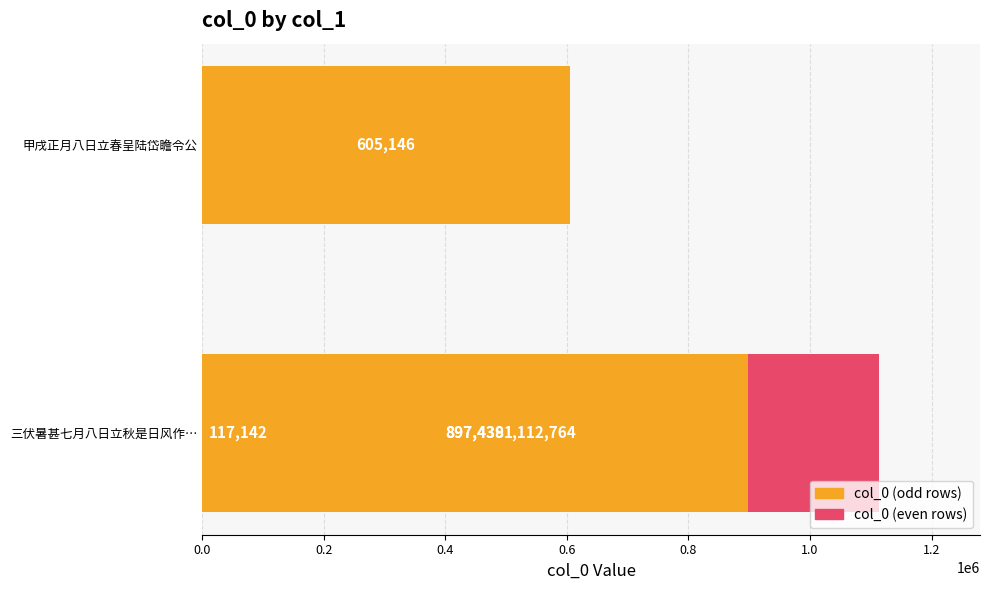

What is the change in value from 0.2 to 0.8?

-215325